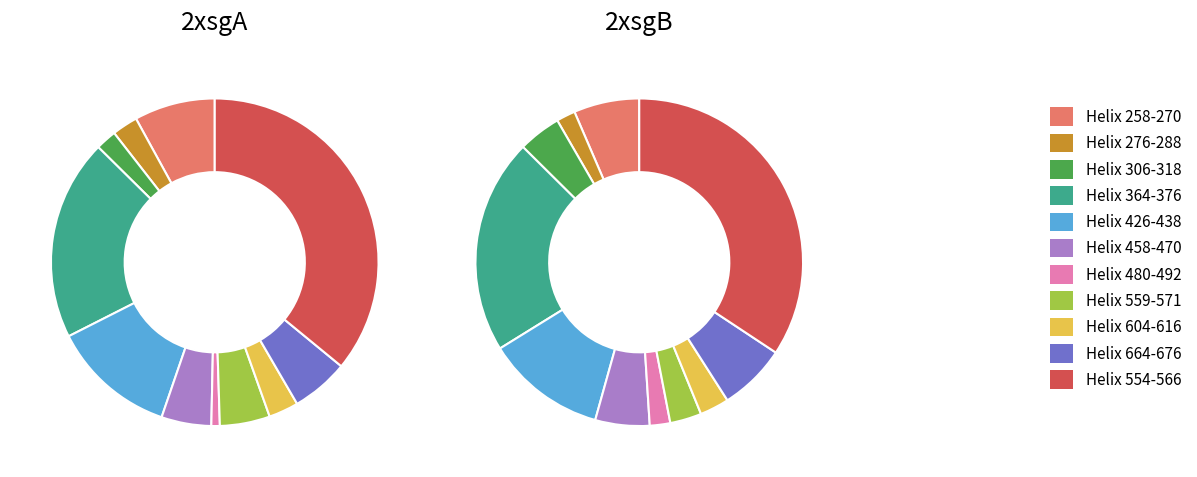

True or false: Helix 458-470 accounts for 5% of the total.

True